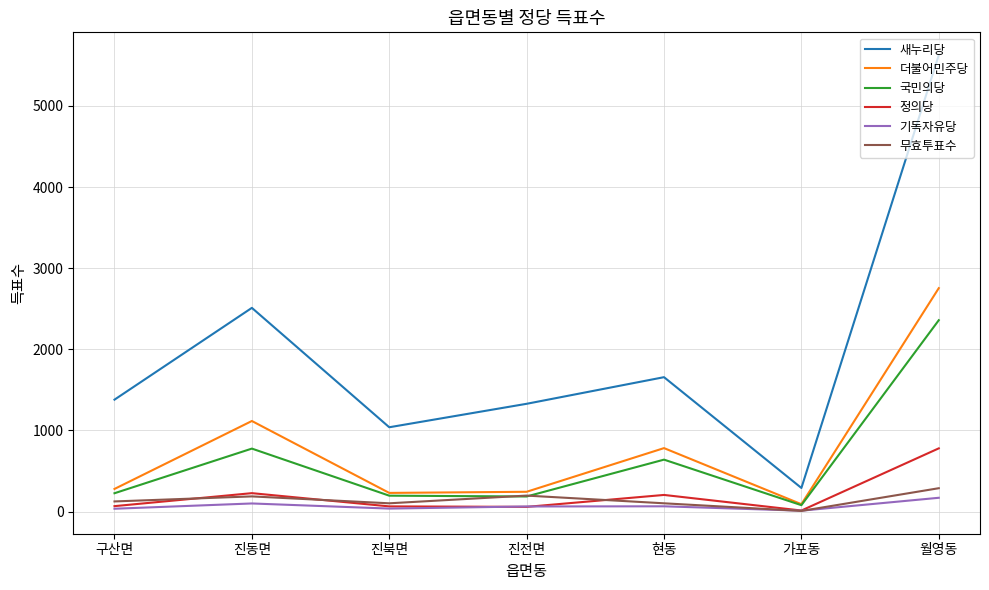

Which series has the largest range (max minus min)?

새누리당